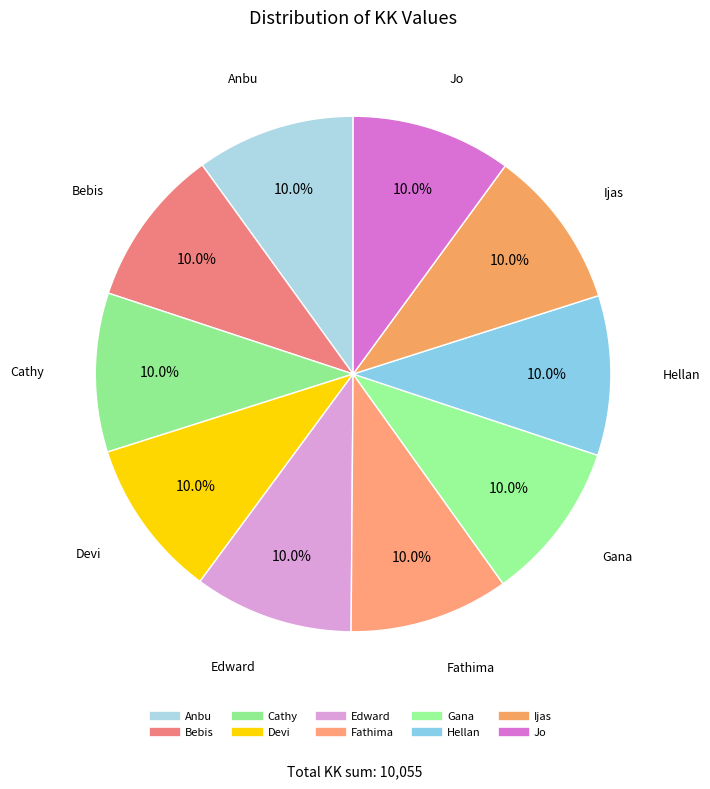

How many slices are in this pie chart?

10